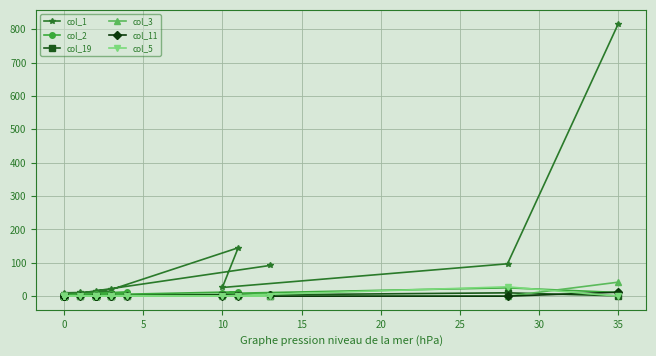

What are all the series names shown in the legend?

col_1, col_2, col_19, col_3, col_11, col_5